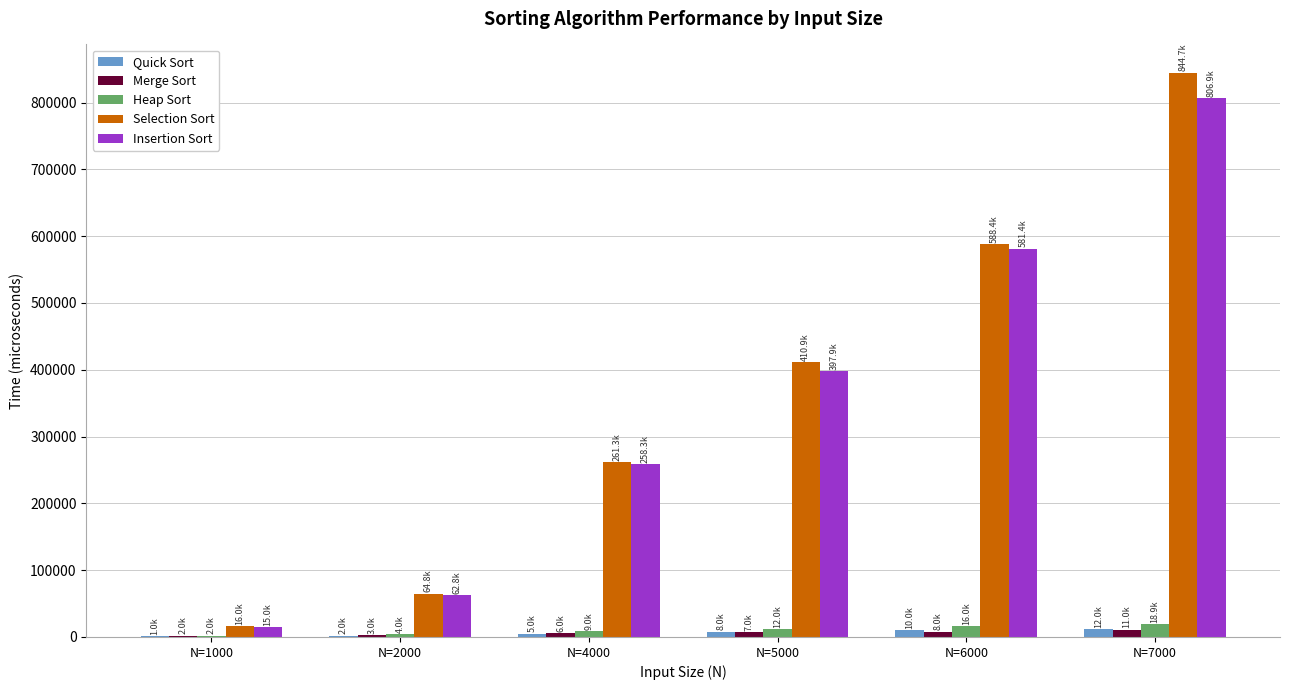

Which series changed the most between N=5000 and N=6000?

Insertion Sort